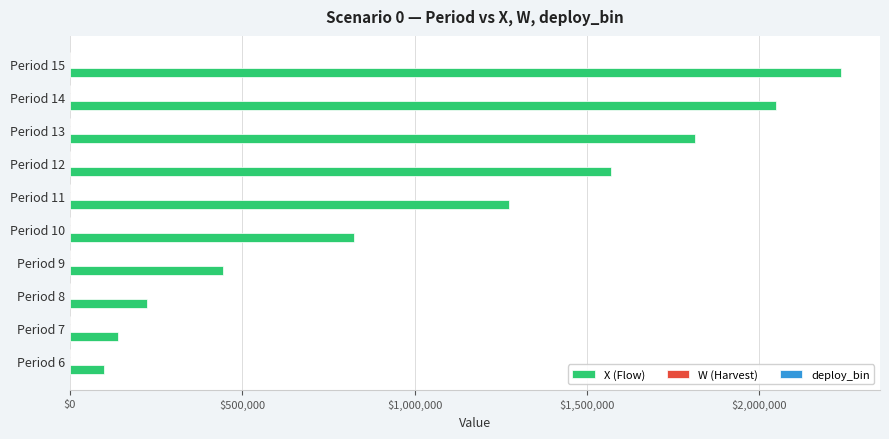

The value of X (Flow) at Period 12 is 1569467. True or false?

True